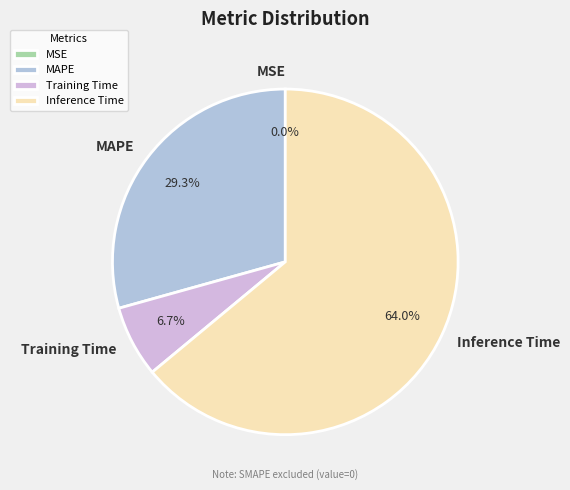

Is the sum of Inference Time and MSE greater than half?

Yes